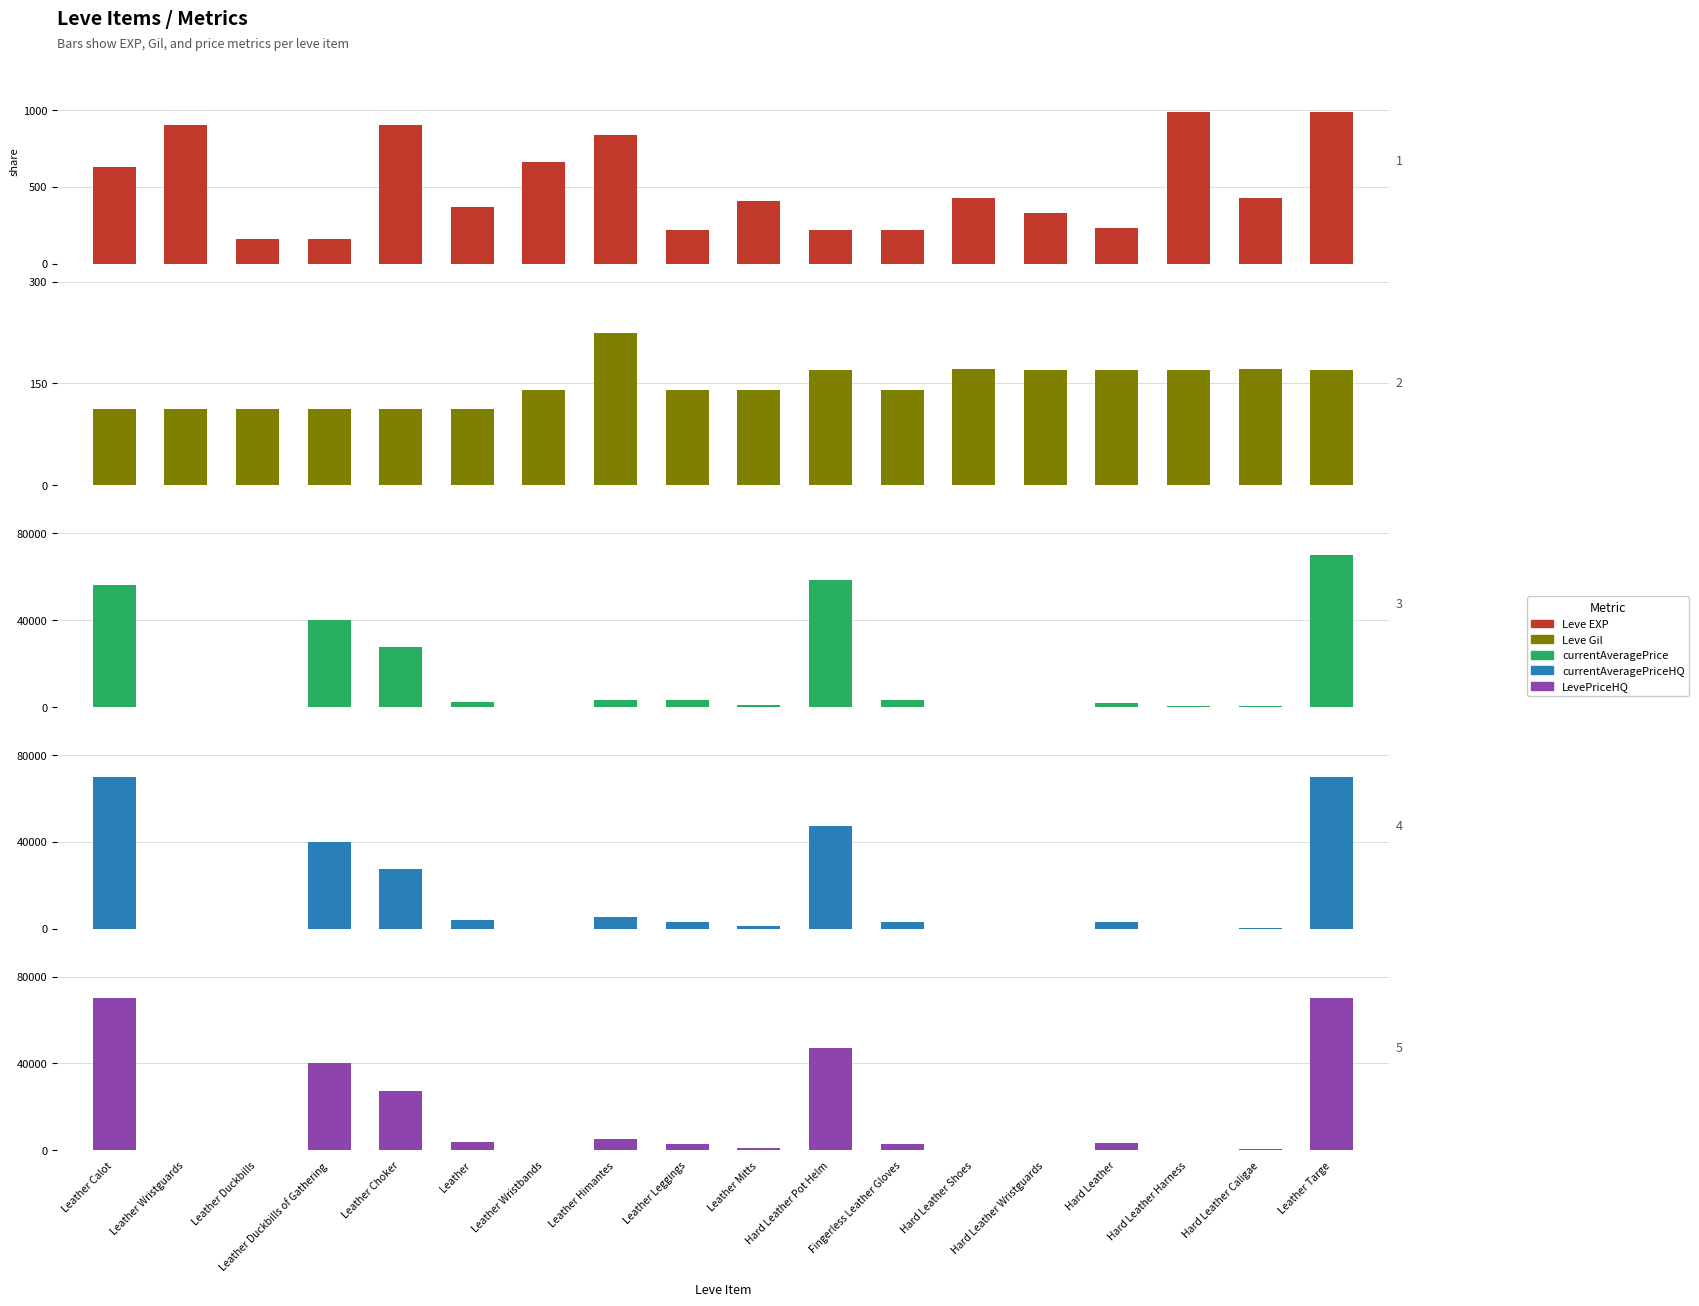

What are all the series names shown in the legend?

Leve EXP, Leve Gil, currentAveragePrice, currentAveragePriceHQ, LevePriceHQ